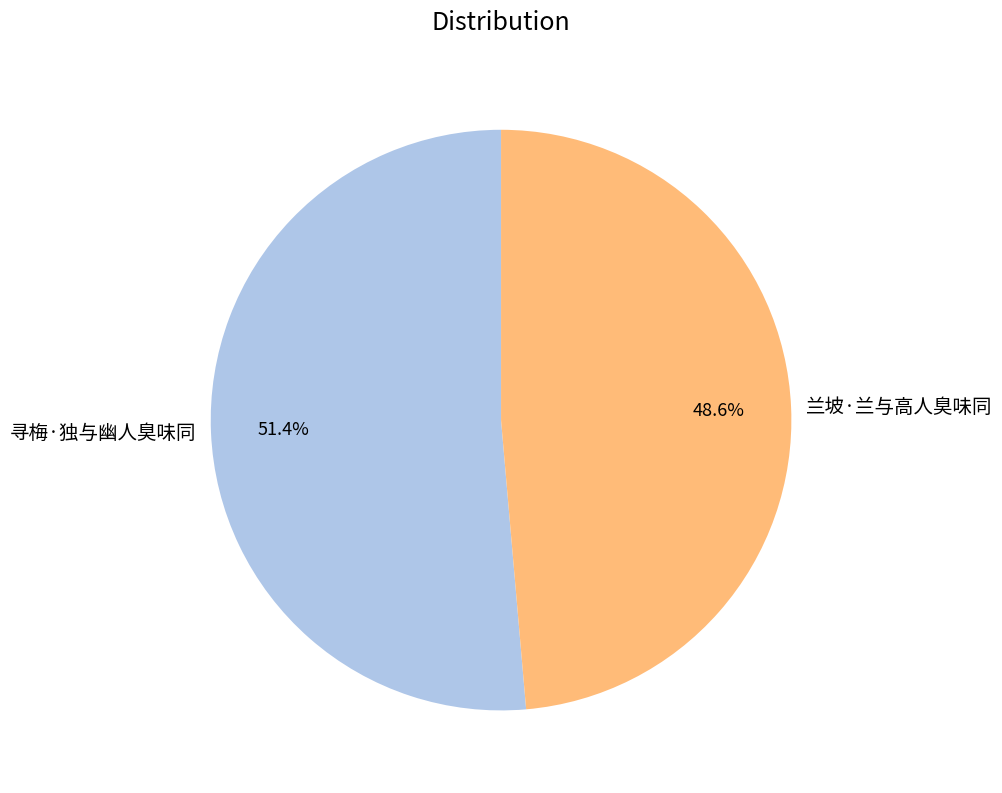

What is the majority slice?

寻梅·独与幽人臭味同